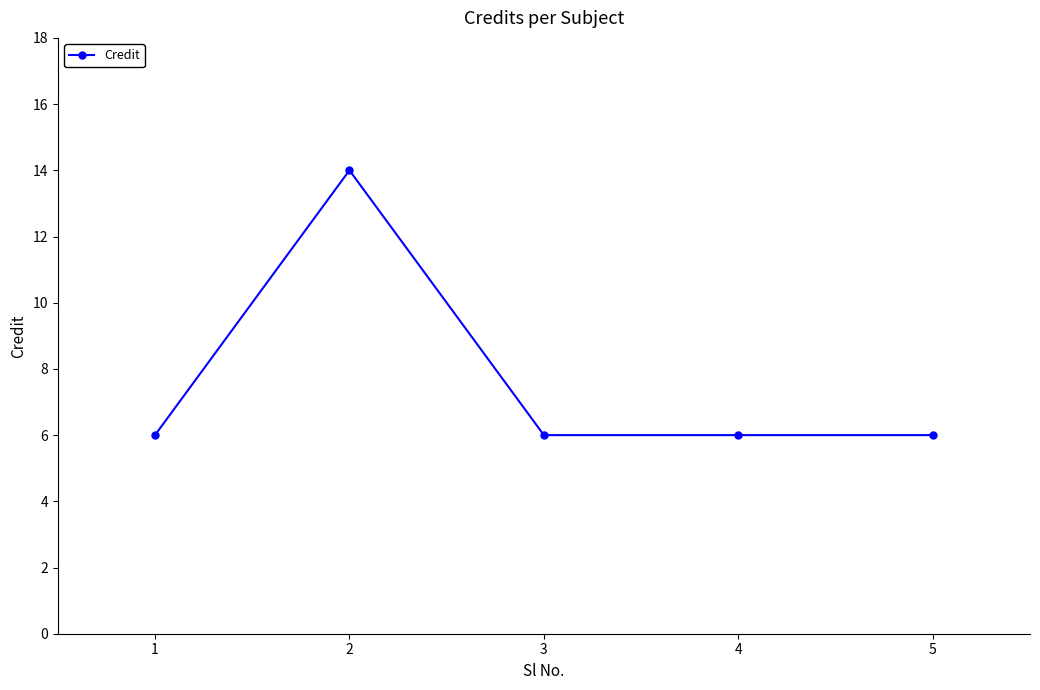

What is the sum of the values at 4 and 2?

20